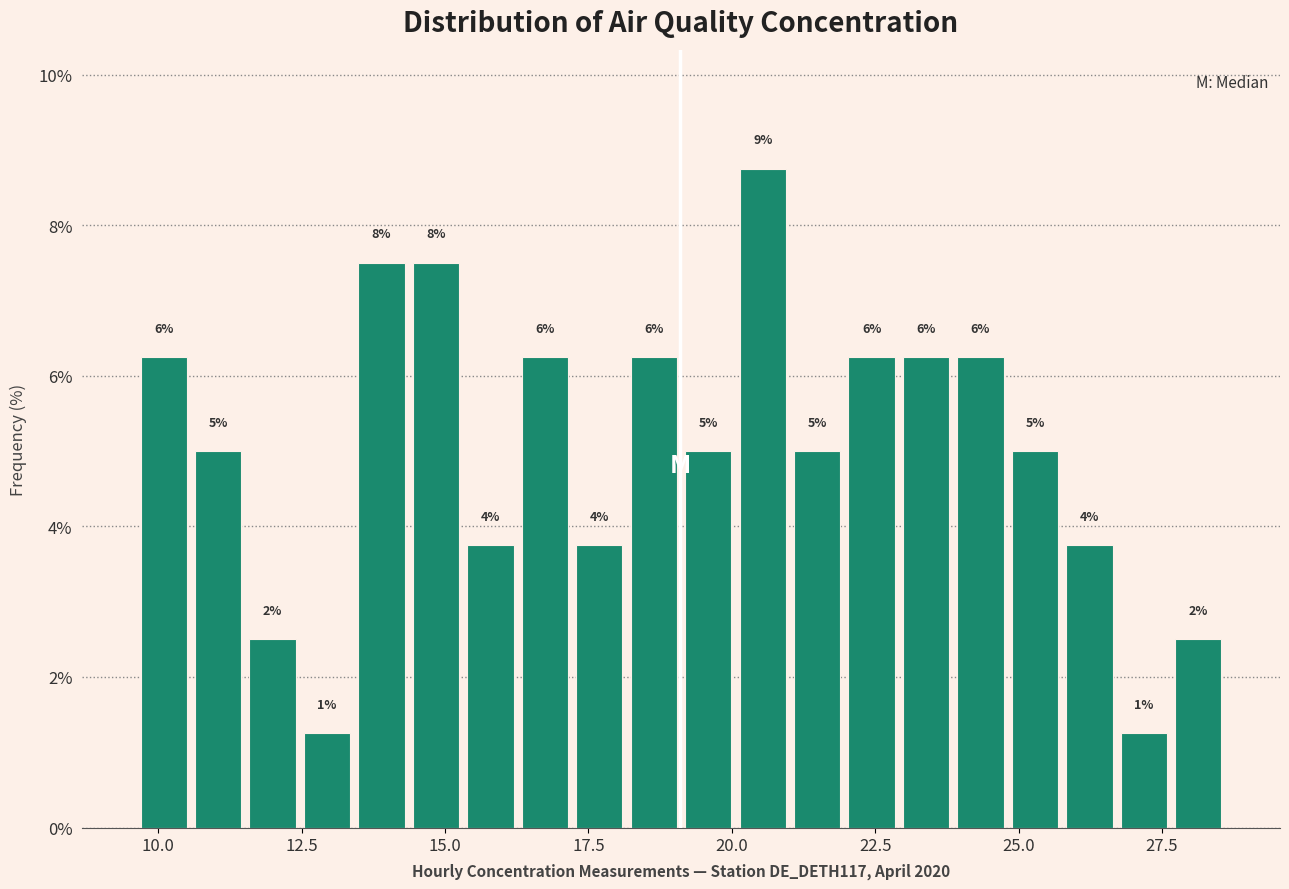

Read against the x-axis, roughly where is the centre of the tallest bar?

20.5